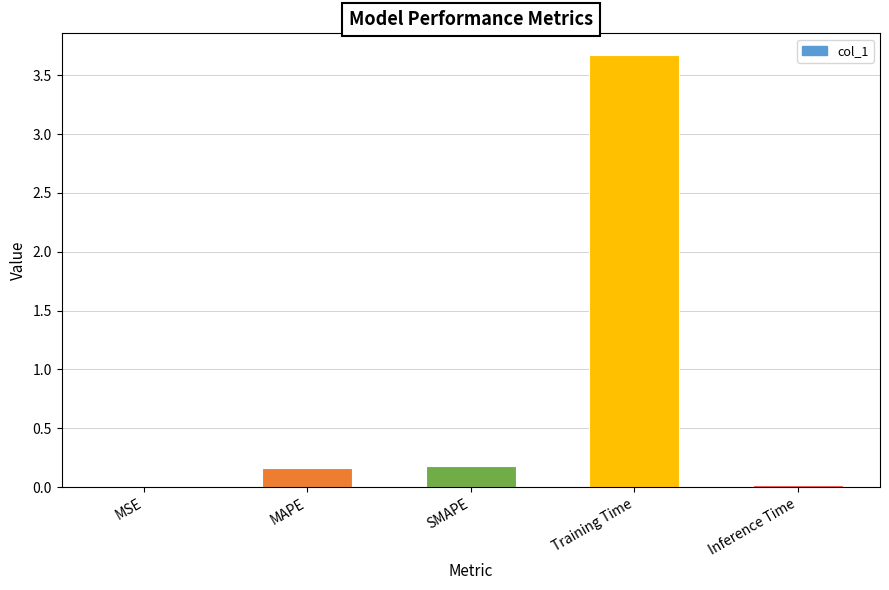

Between Training Time and SMAPE, which is larger?

Training Time